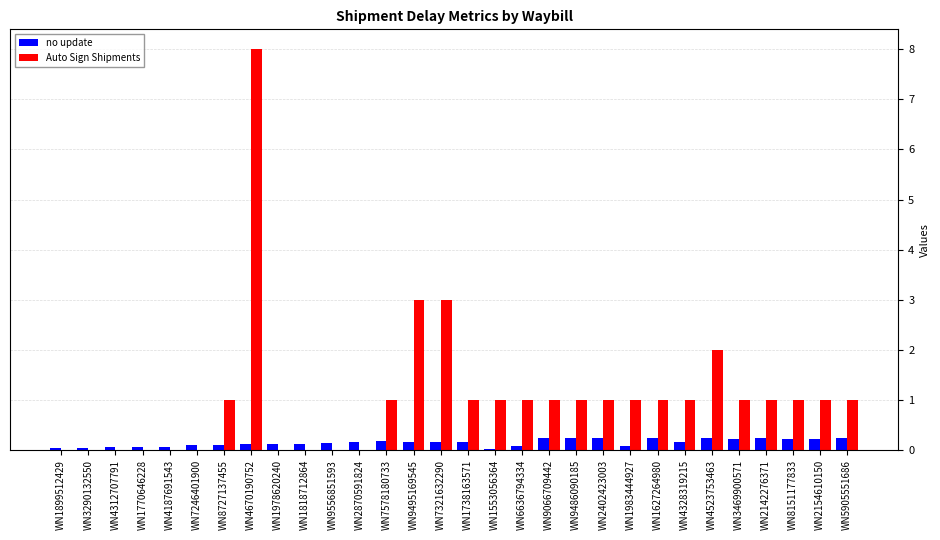

What are all the series names shown in the legend?

no update, Auto Sign Shipments